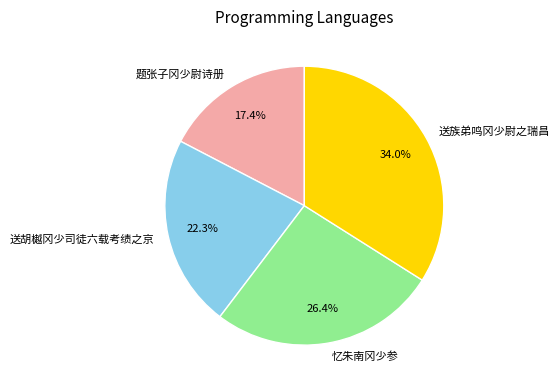

Combined, what portion of the pie is 送族弟鸣冈少尉之瑞昌 and 题张子冈少尉诗册?

51.3%